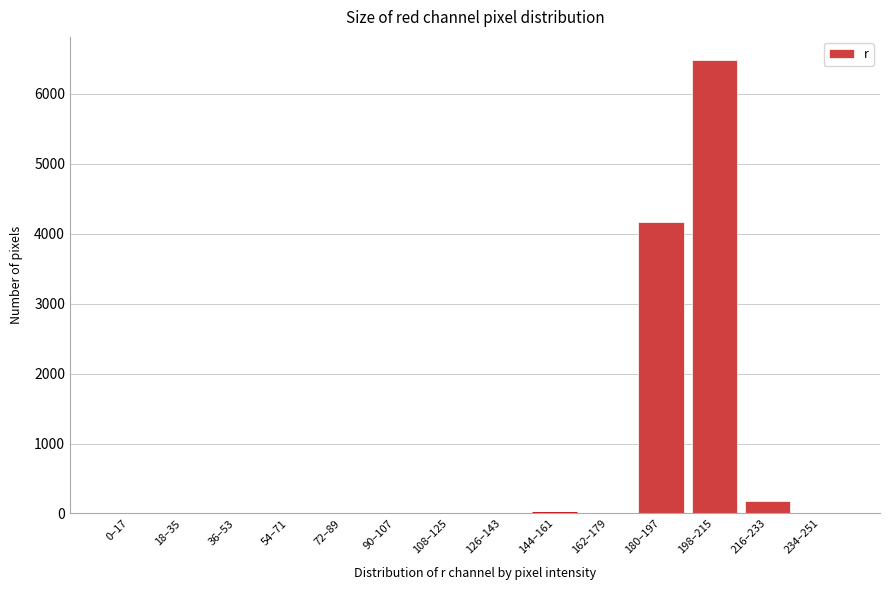

The value at 72–89 is 4044. True or false?

False